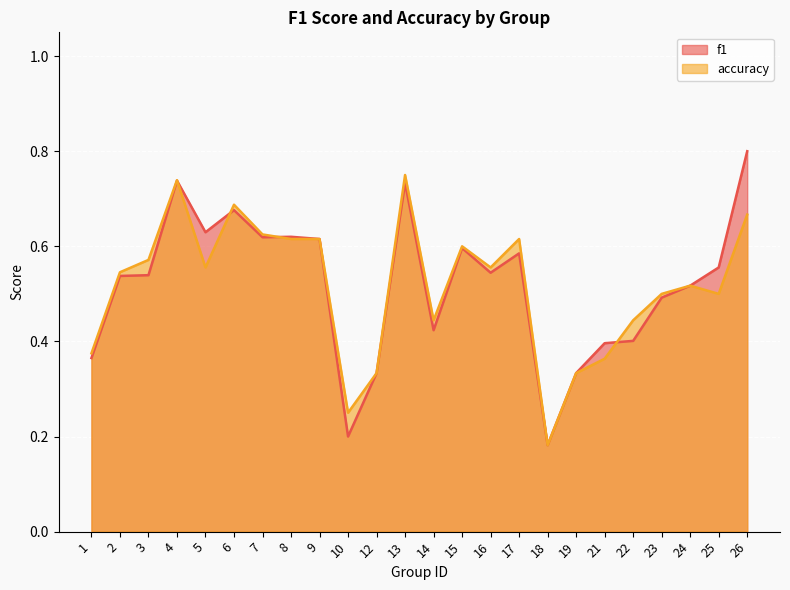

Does the chart display data point markers on the line(s)?

No